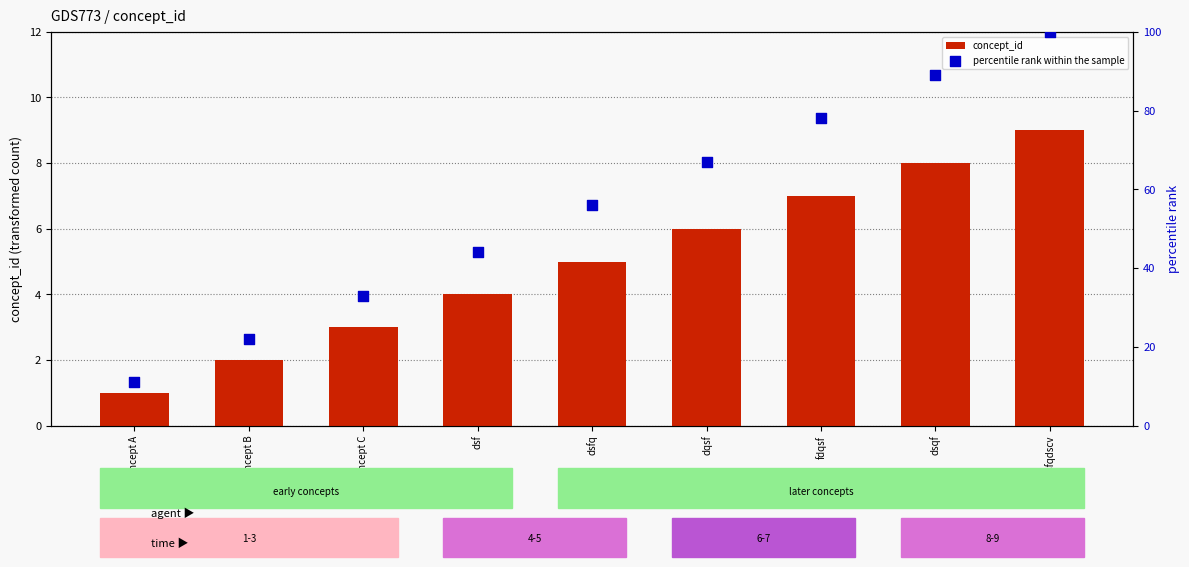

What are all the series names shown in the legend?

concept_id, percentile rank within the sample